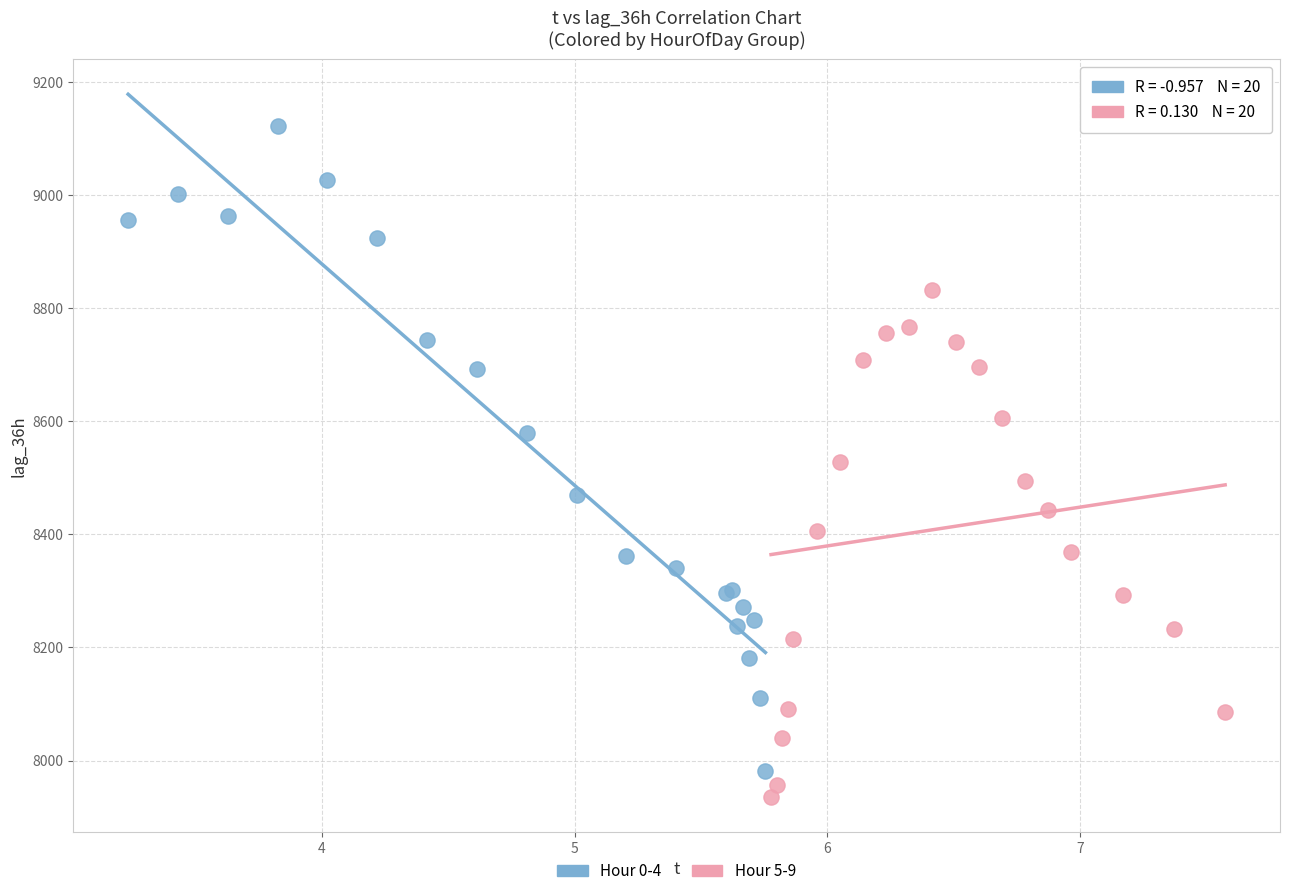

Which series reaches the maximum Y coordinate?

Hour 0-4